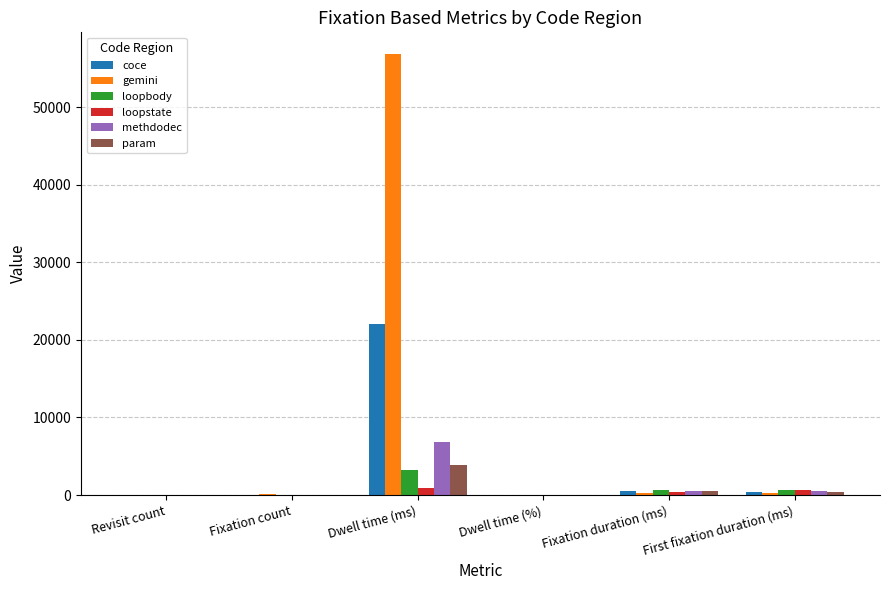

True or false: coce has a value of 22023.0 at Dwell time (ms).

True